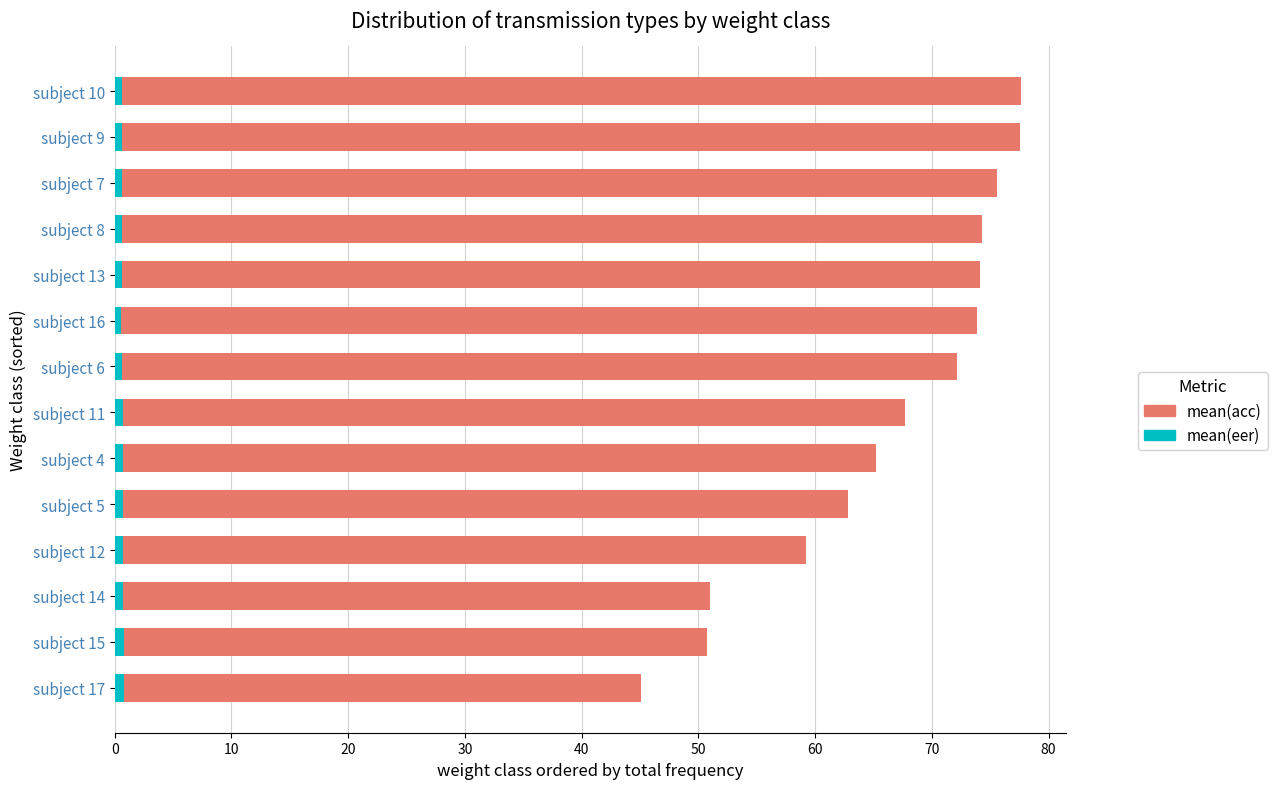

How many categories are shown in the chart?

14